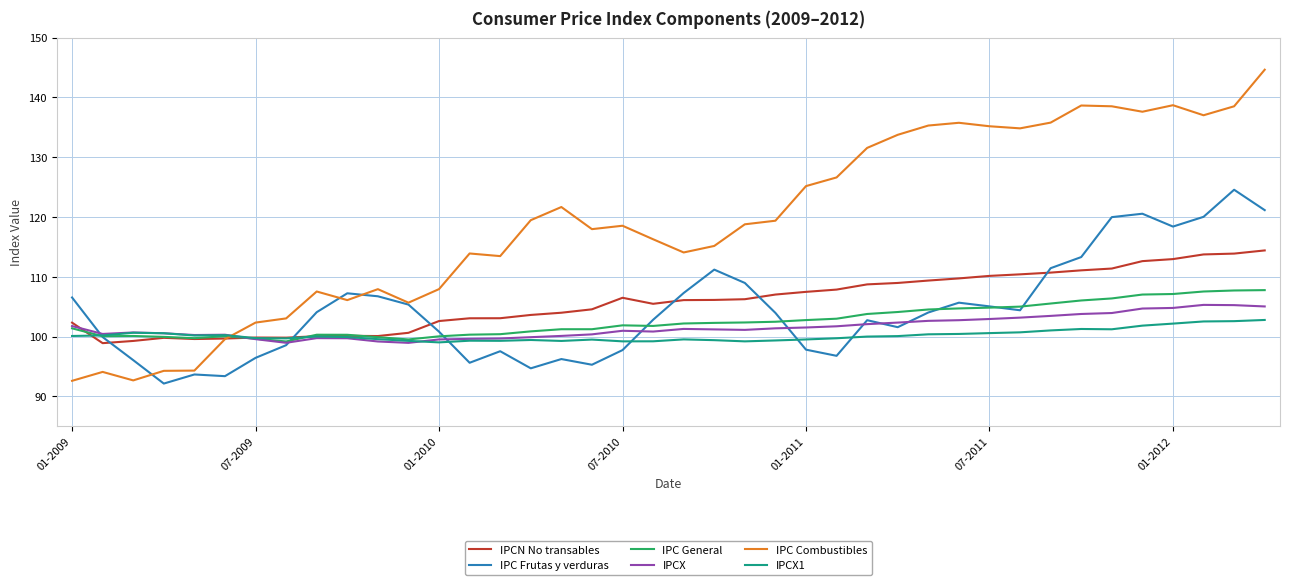

What is the lowest value of the IPC General series?

99.2